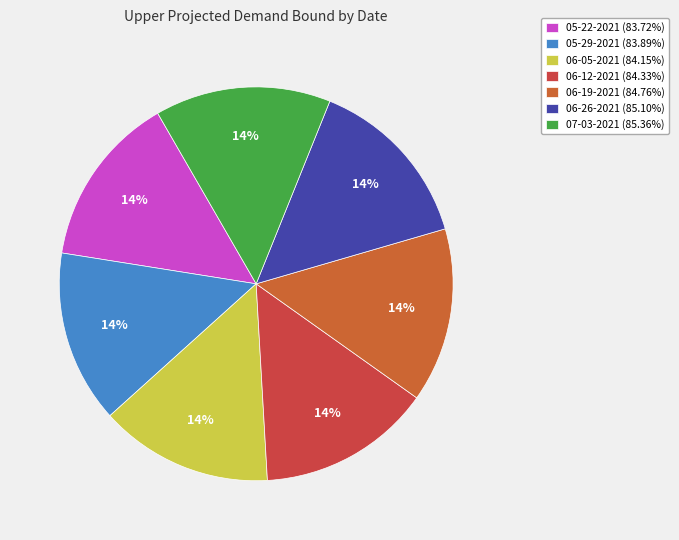

Is there any slice that represents more than half of the pie?

No